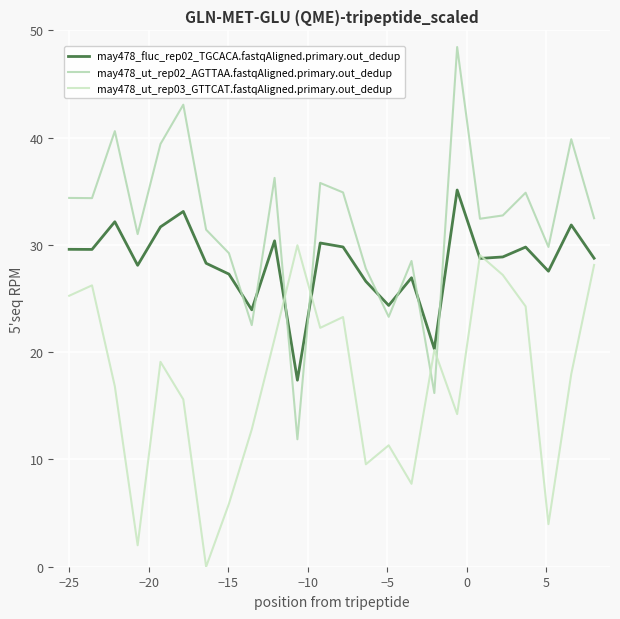

What is the minimum value for may478_ut_rep02_AGTTAA.fastqAligned.primary.out_dedup?

11.9